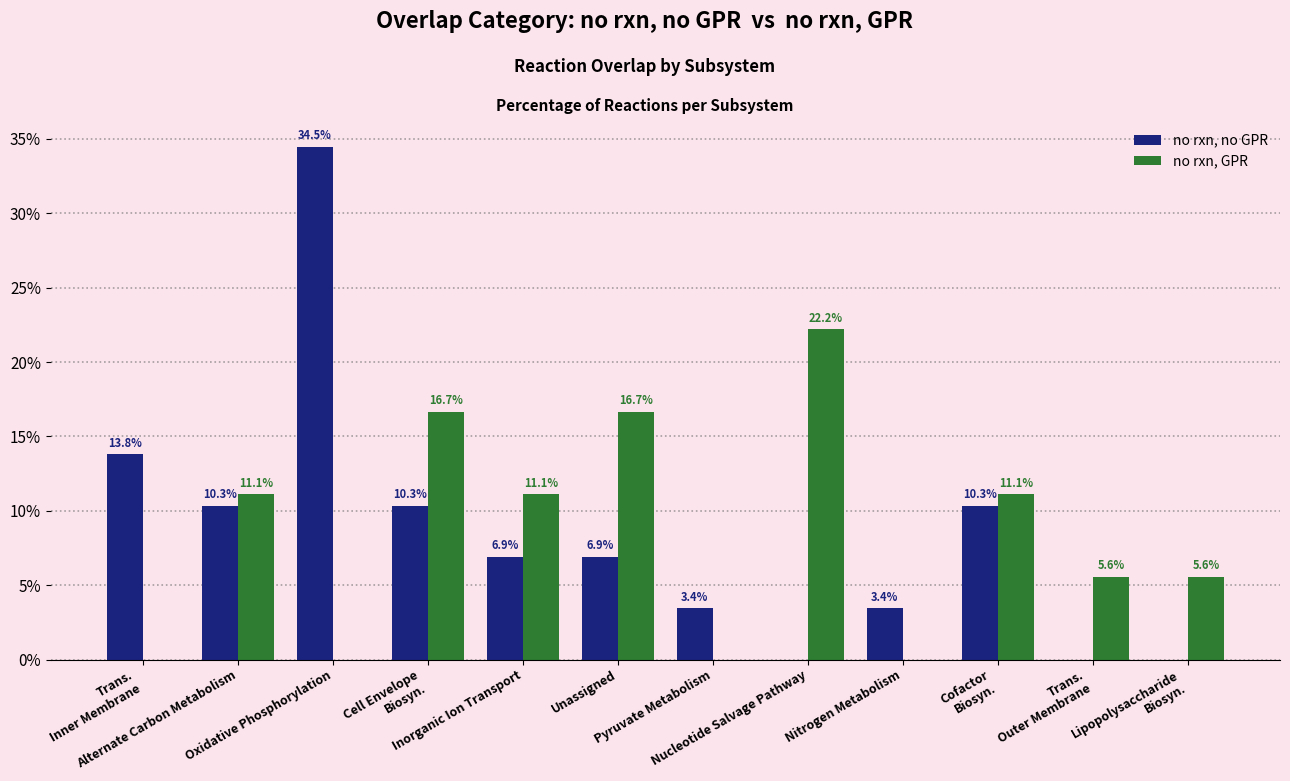

Which series has the widest spread of values?

no rxn, no GPR